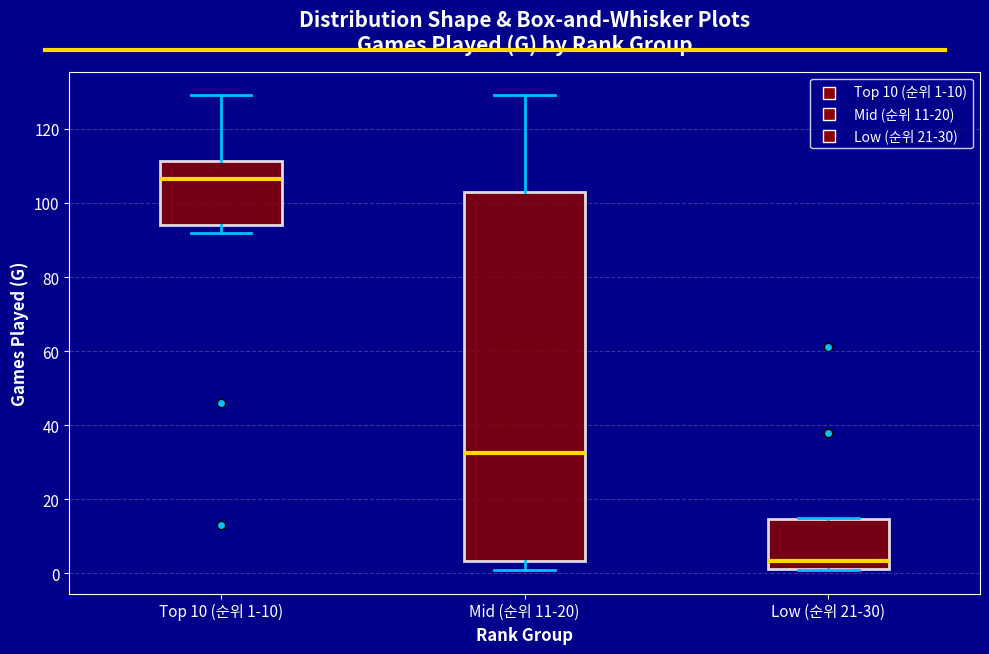

Reading left to right, read every box against the y-axis: the position of its median line, the range the box covers, and the ends of its whiskers. The values are not printed on the chart, so give them approximately, as read against the axis.

Top 10 (순위 1-10): median 106, box 94 to 112, whiskers 92 to 130
Mid (순위 11-20): median 32, box 4 to 104, whiskers 2 to 130
Low (순위 21-30): median 4, box 2 to 14, whiskers 2 to 16